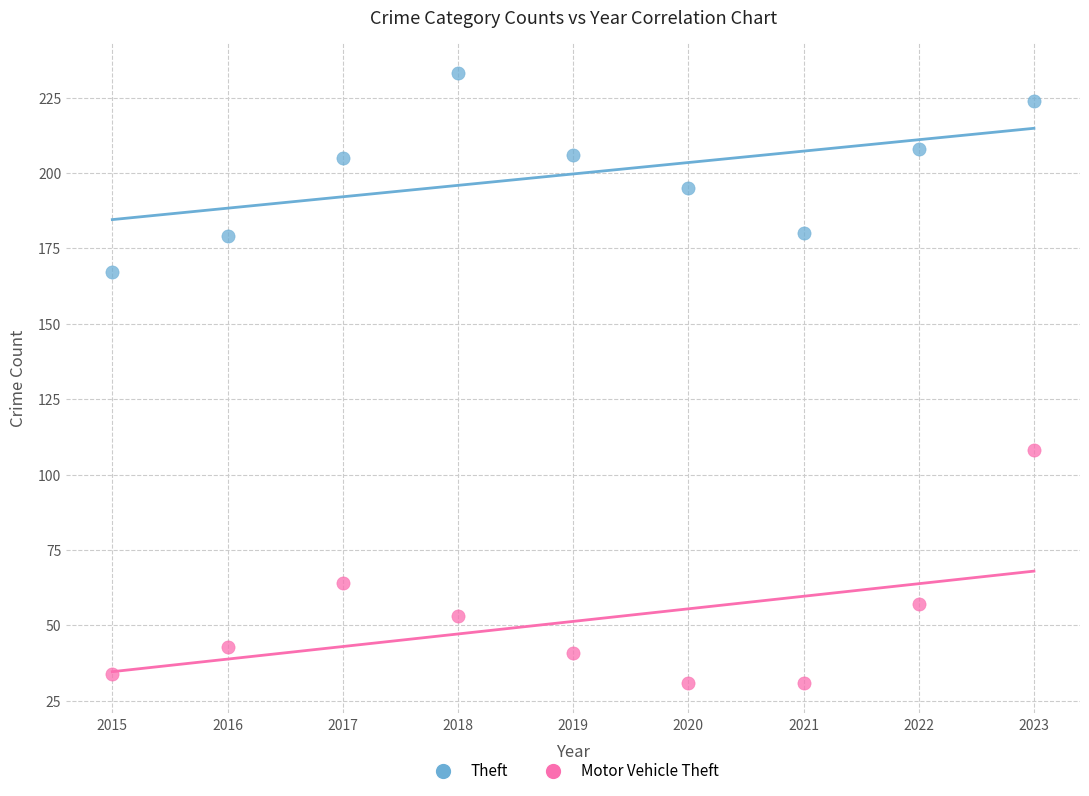

Which series reaches the maximum Y coordinate?

Theft